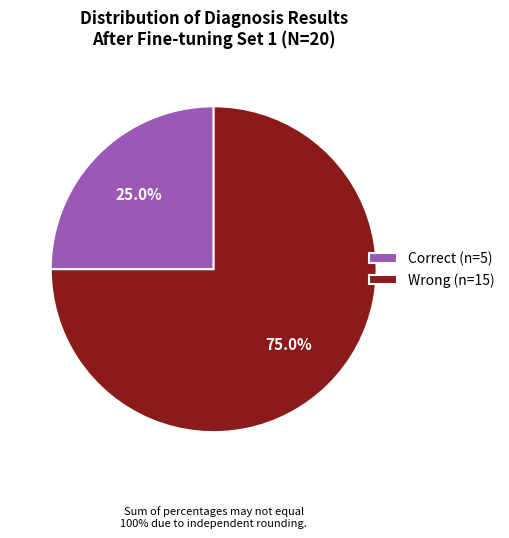

Which category has the biggest portion of the pie?

Wrong